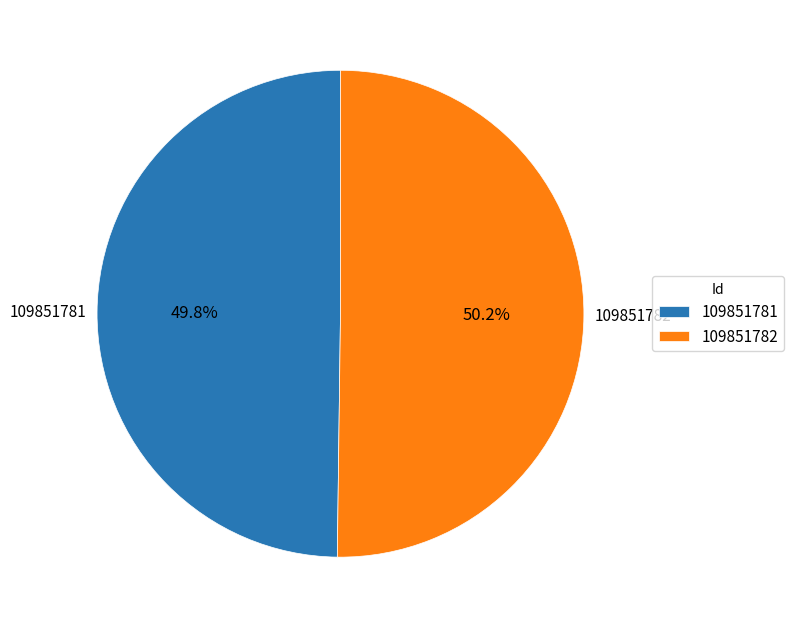

Approximately how many times larger is the value at 109851781 compared to 109851782?

1.0